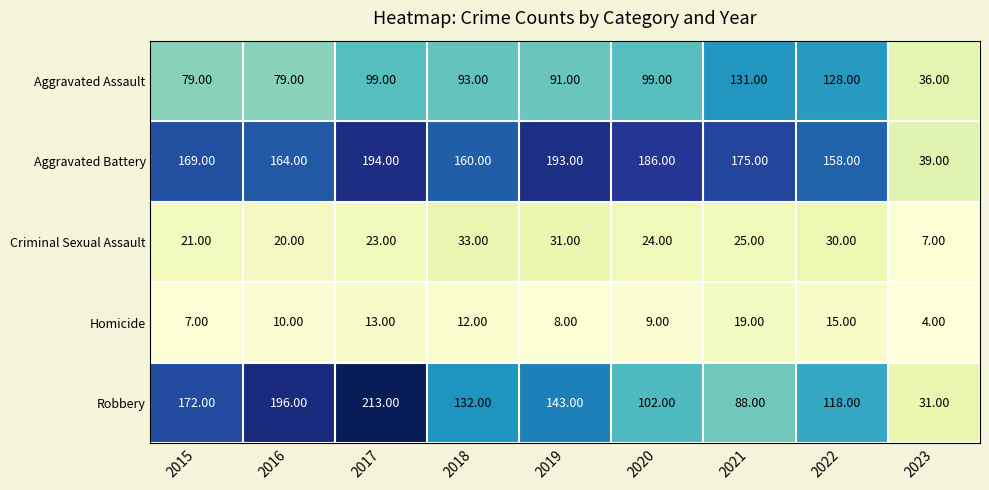

Which label corresponds to the largest value in the chart?

2017